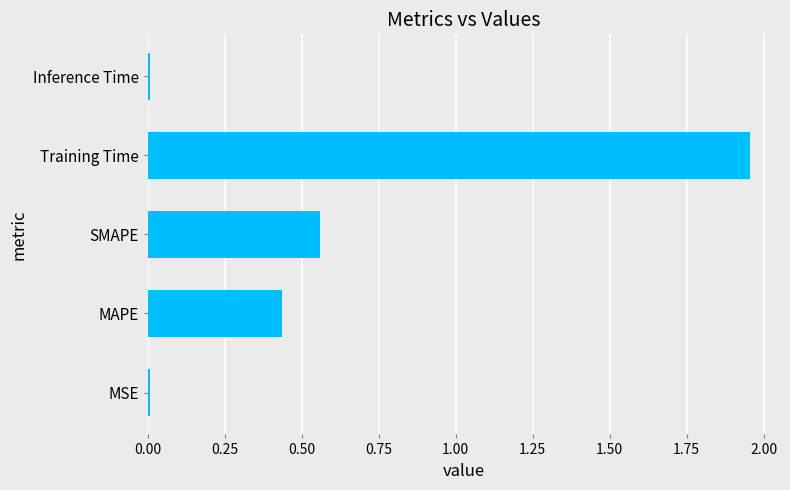

Is it true that the value at Training Time is 2.6?

False